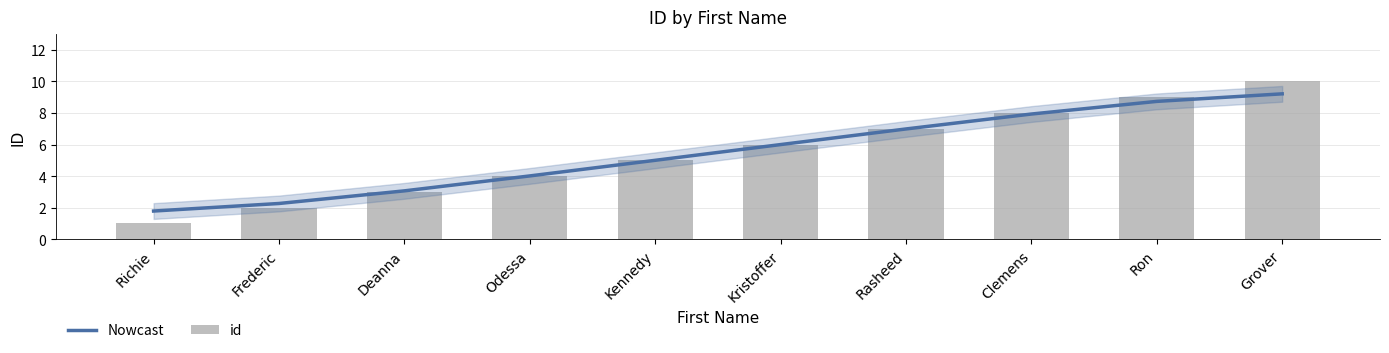

Is the value of id at Kennedy greater than the value of Nowcast at Clemens?

No